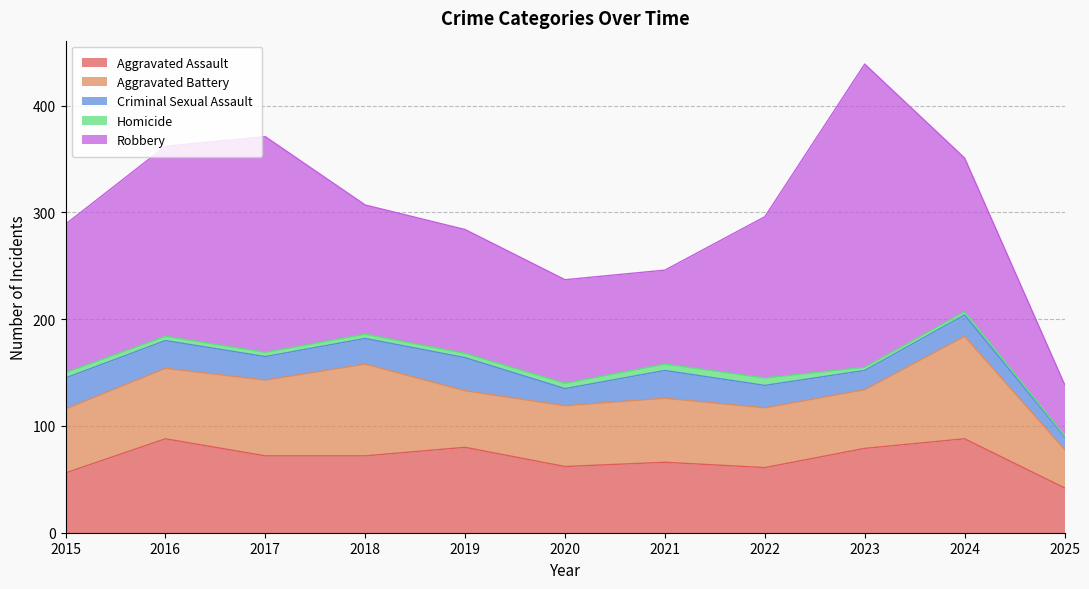

At which category does Aggravated Battery reach its first local valley?

2019